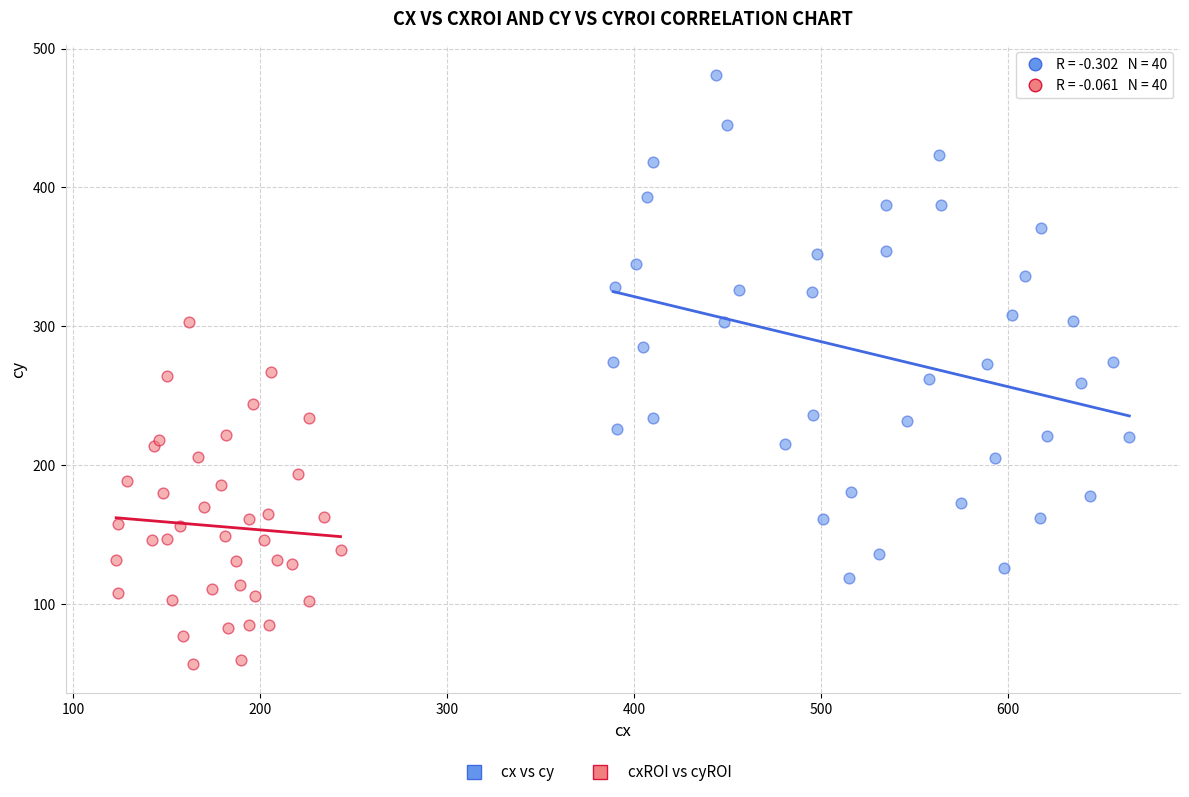

Which series has the widest spread of Y values?

cx vs cy